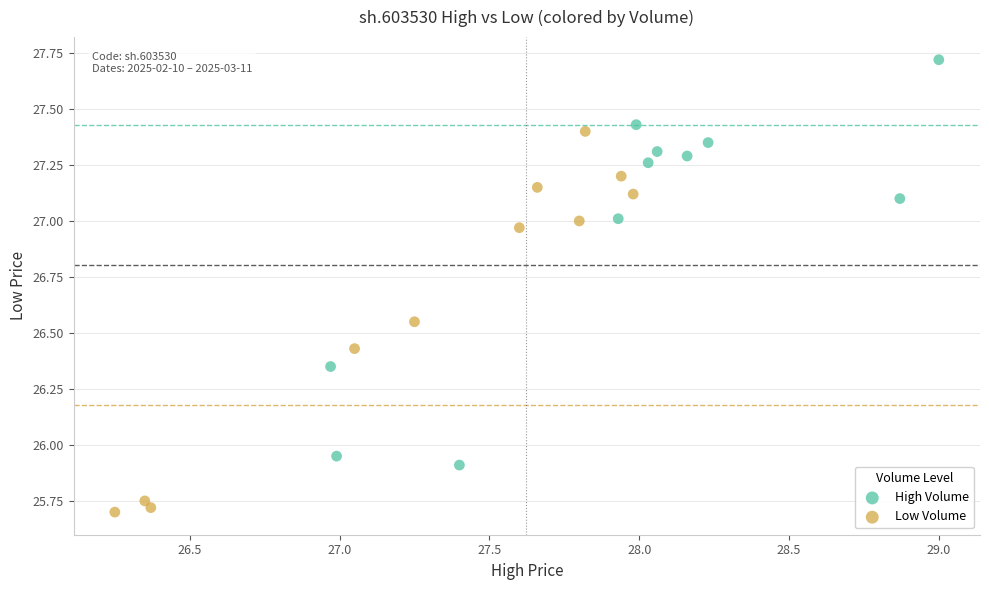

Which series contains the highest Y value?

High Volume